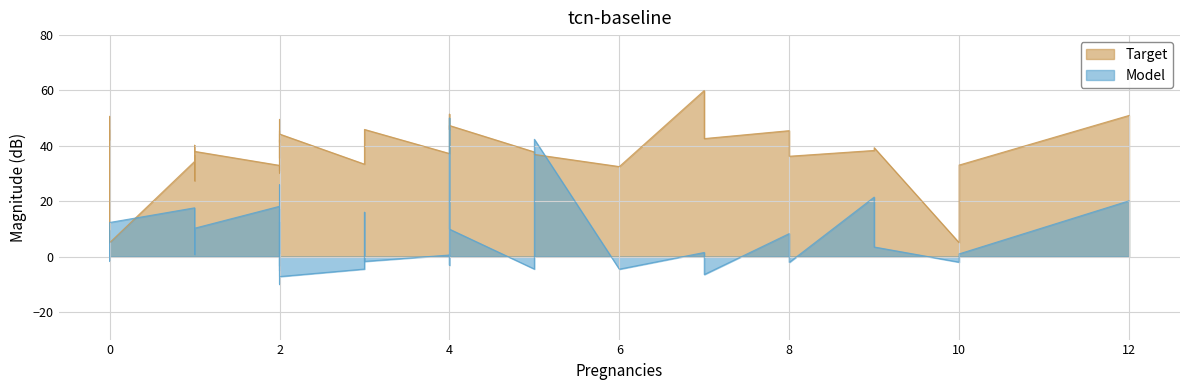

How many lines are shown in the chart?

2